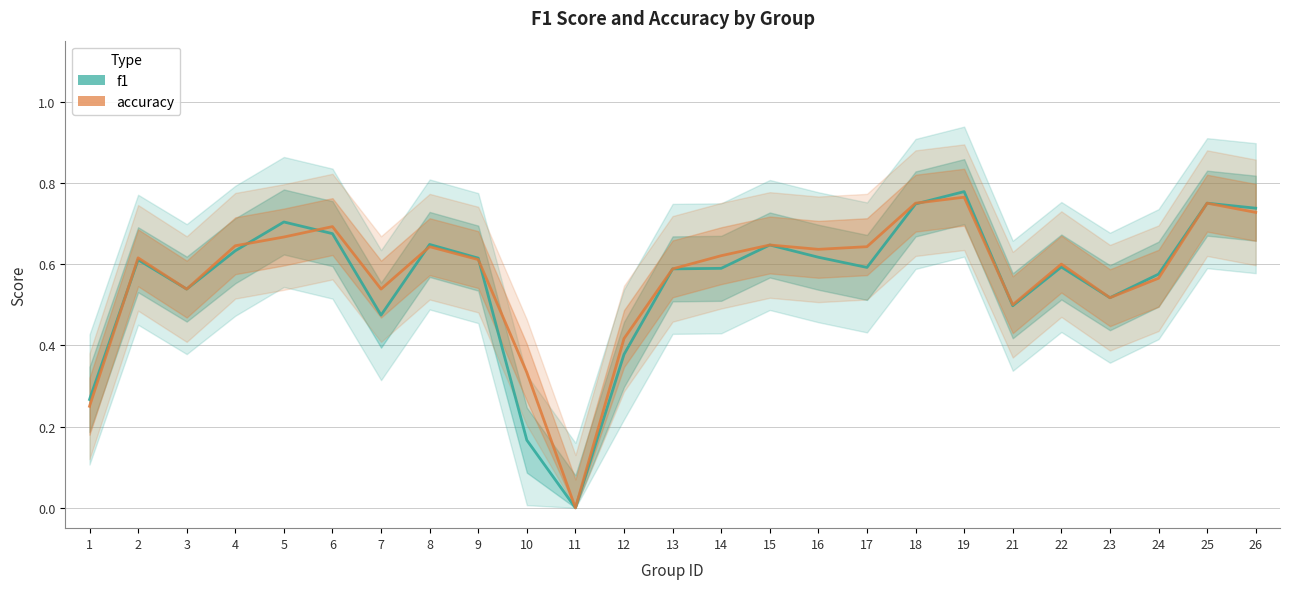

Where is the first local maximum for f1?

2